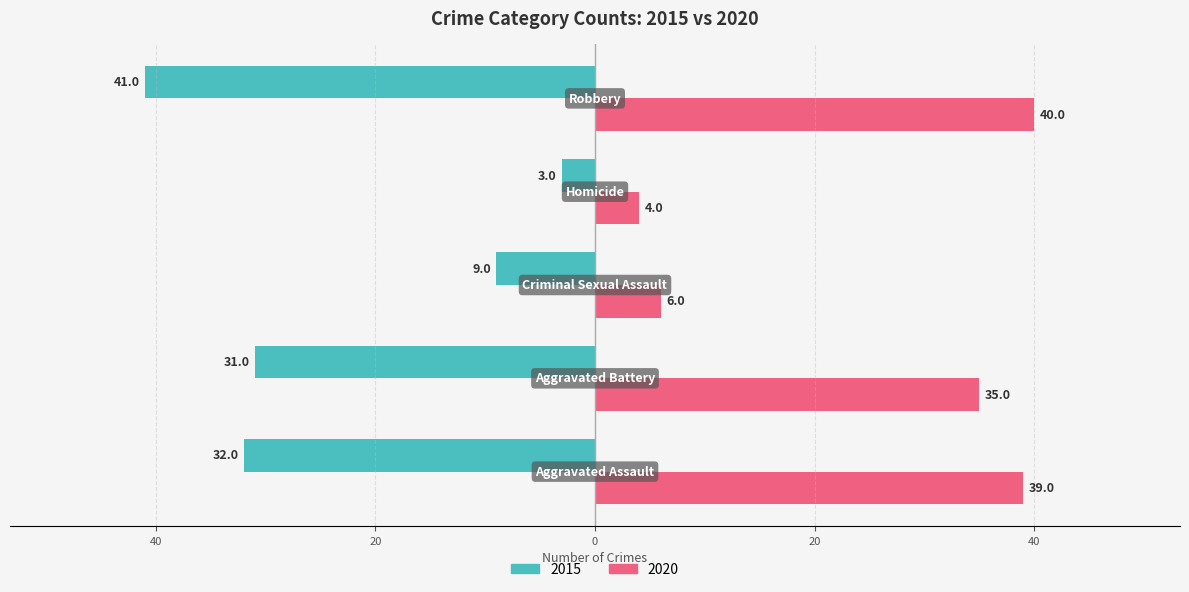

What are all the series names shown in the legend?

2015, 2020